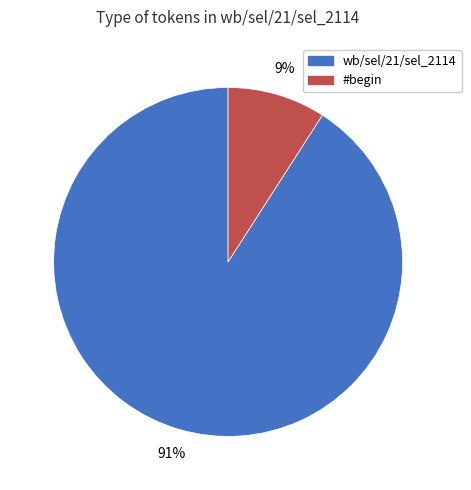

To the nearest percent, what portion does wb/sel/21/sel_2114 represent?

91%